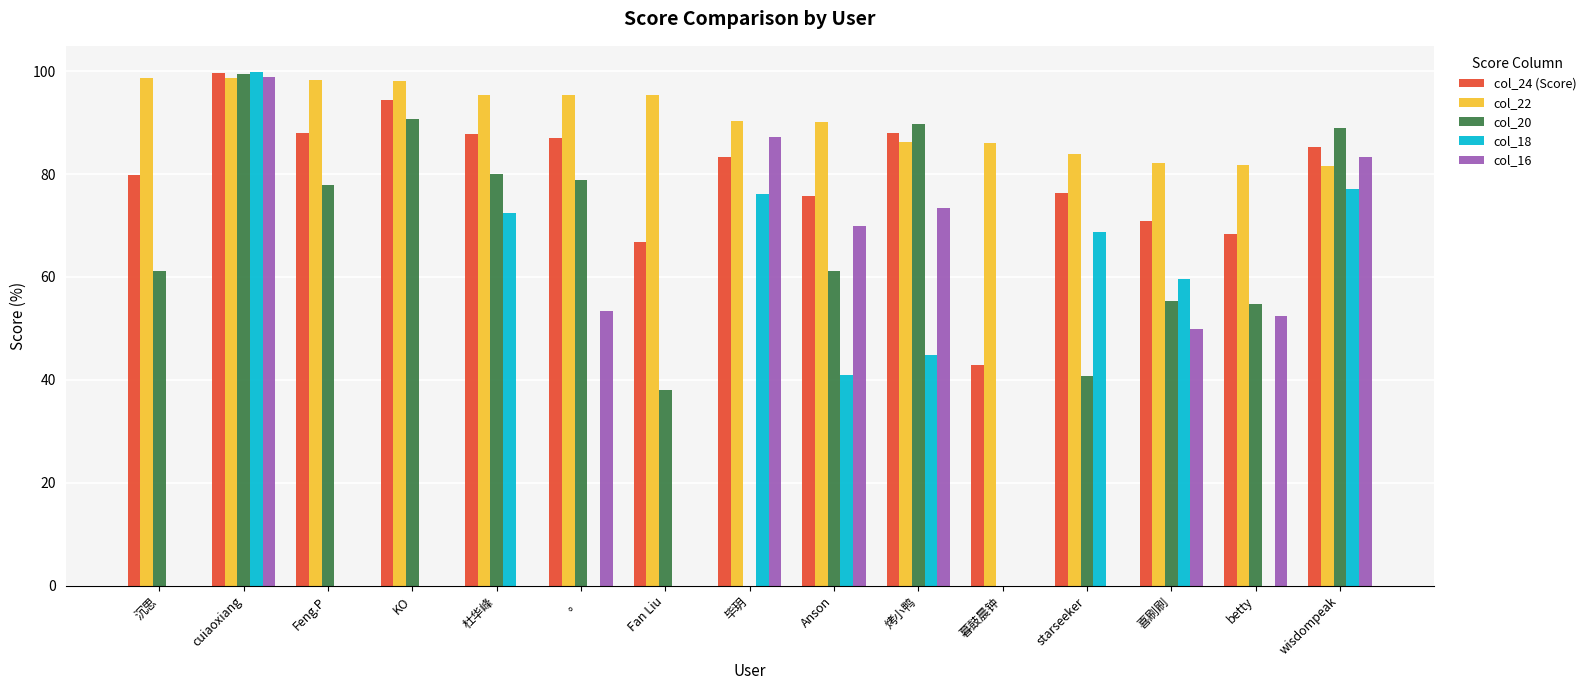

At which label does col_18 reach its peak?

cuiaoxiang